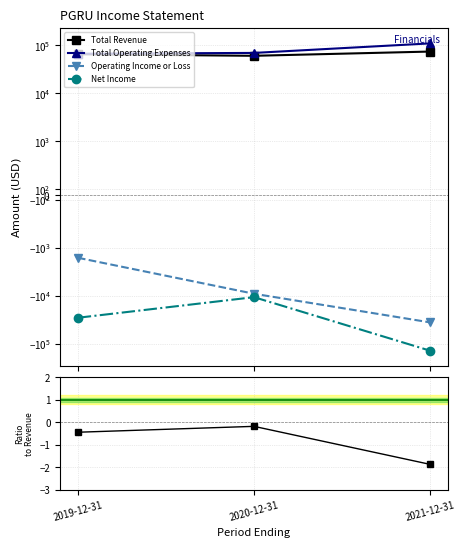

What is the label of the 2nd point from the right?

2020-12-31